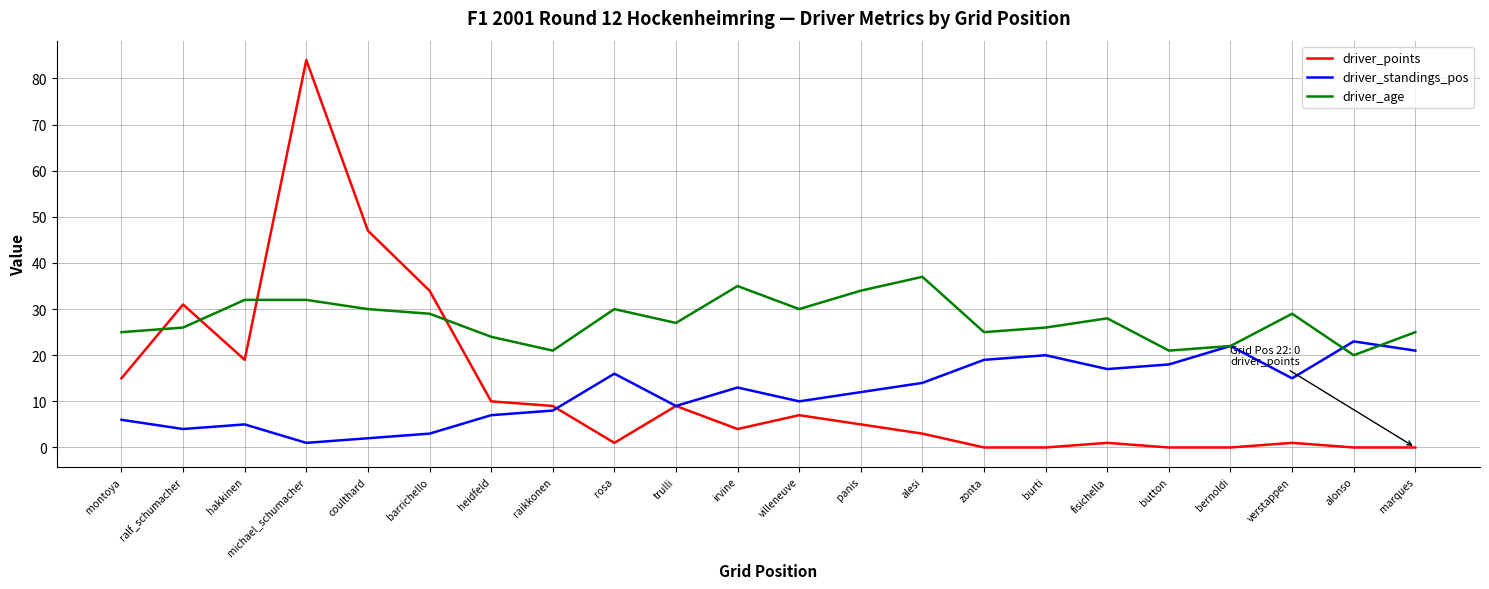

Between irvine and alonso, which series saw the biggest shift?

driver_age